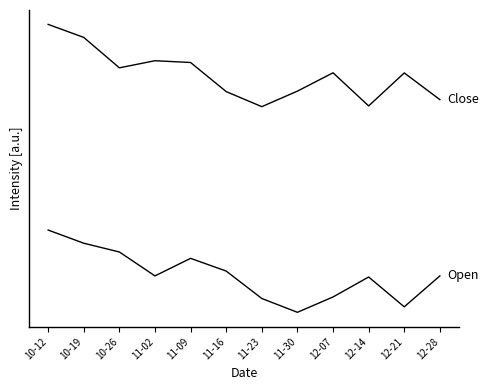

Is this an area chart (filled region under the line)?

No